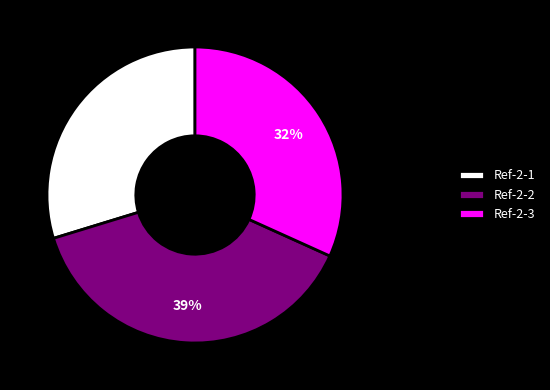

To the nearest percent, what portion does Ref-2-2 represent?

39%